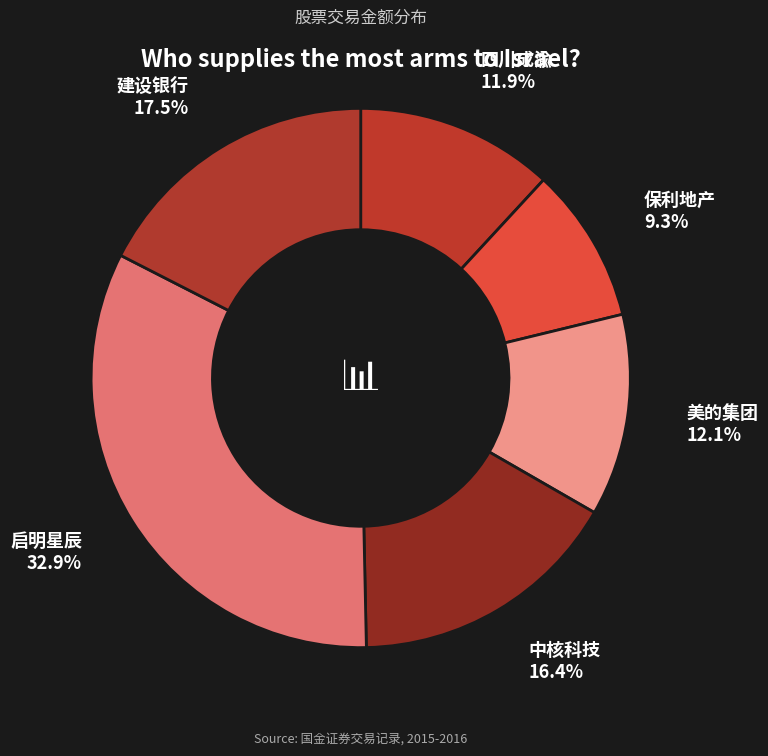

Does 建设银行 represent more than half of the total?

No